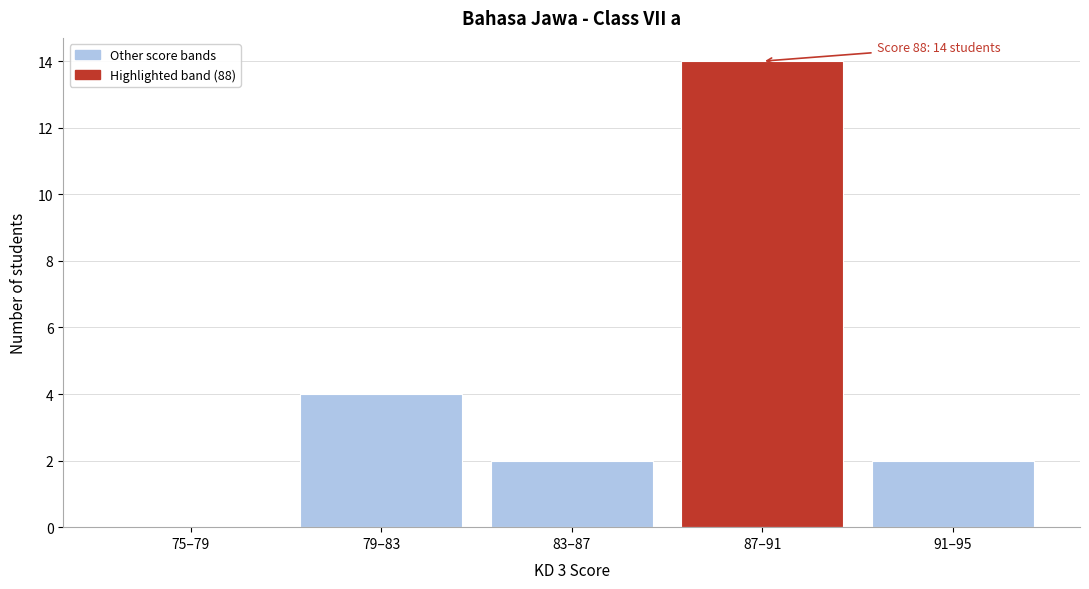

Reading left to right, list all the values displayed in this chart.

75–79=0	79–83=4	83–87=2	87–91=14	91–95=2